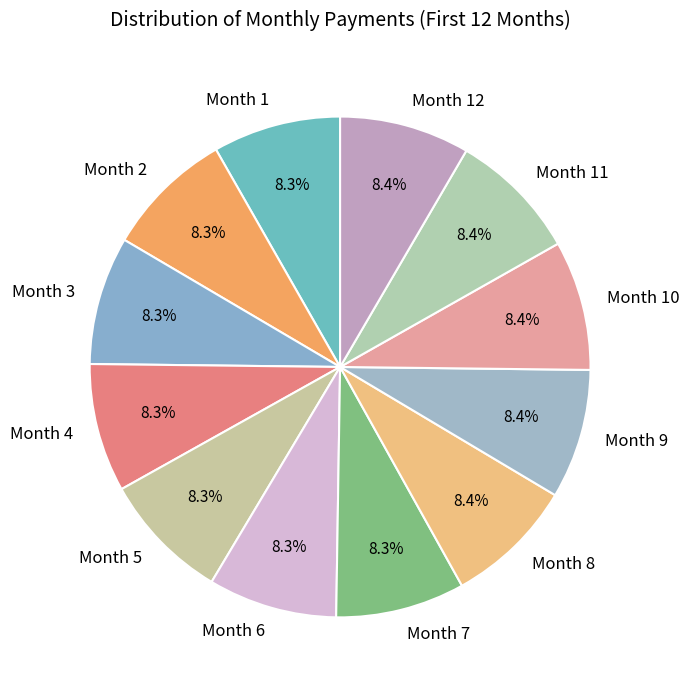

Does any single category account for the majority?

No